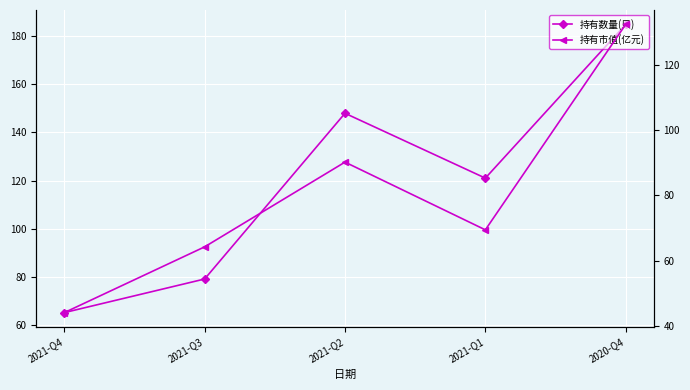

Reading right to left, transcribe all the data shown in this chart.

持有数量(只): 185.0	121.0	148.0	79.0	65.0
持有市值(亿元): 132.3	69.4	90.2	64.2	44.1